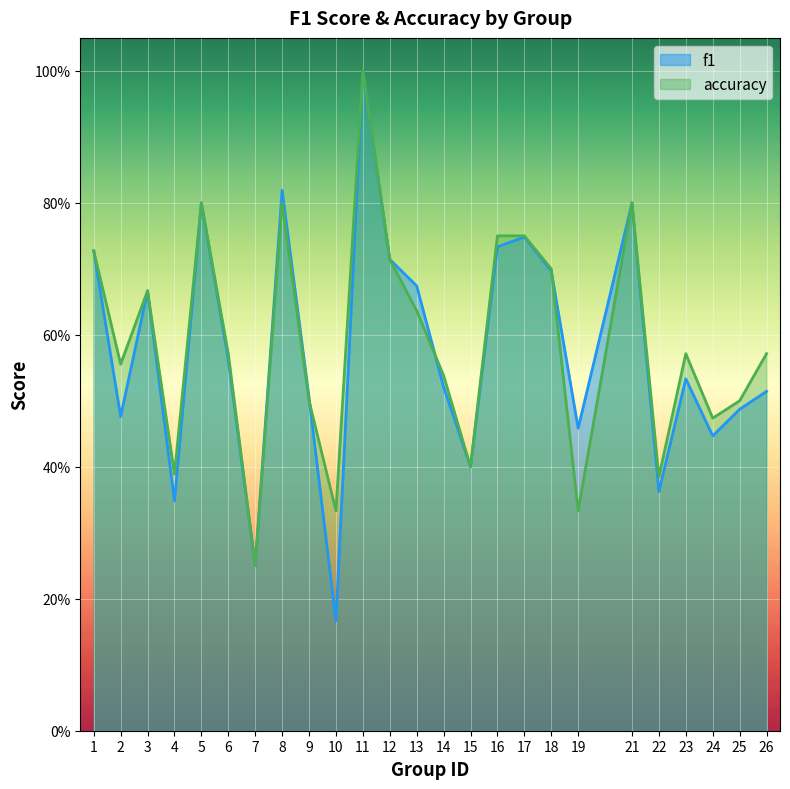

What is the average value of the f1 series?

0.6